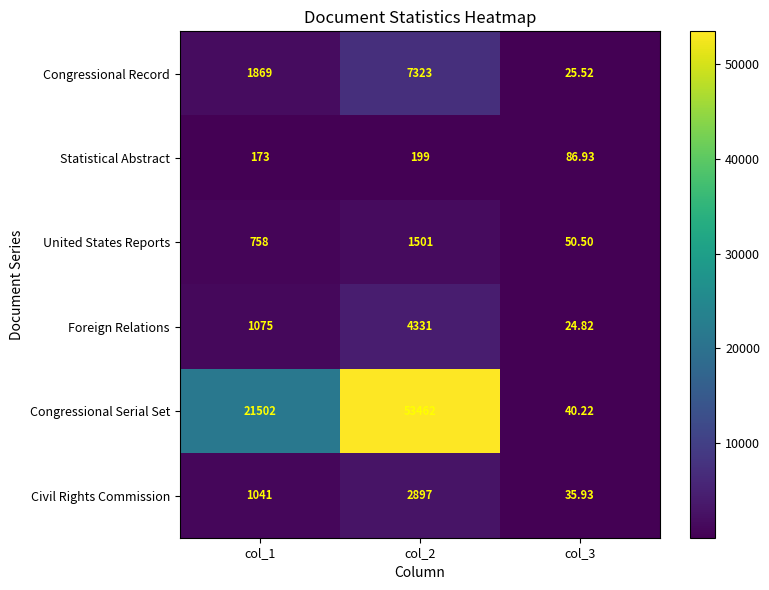

Count the number of categories in the chart.

3